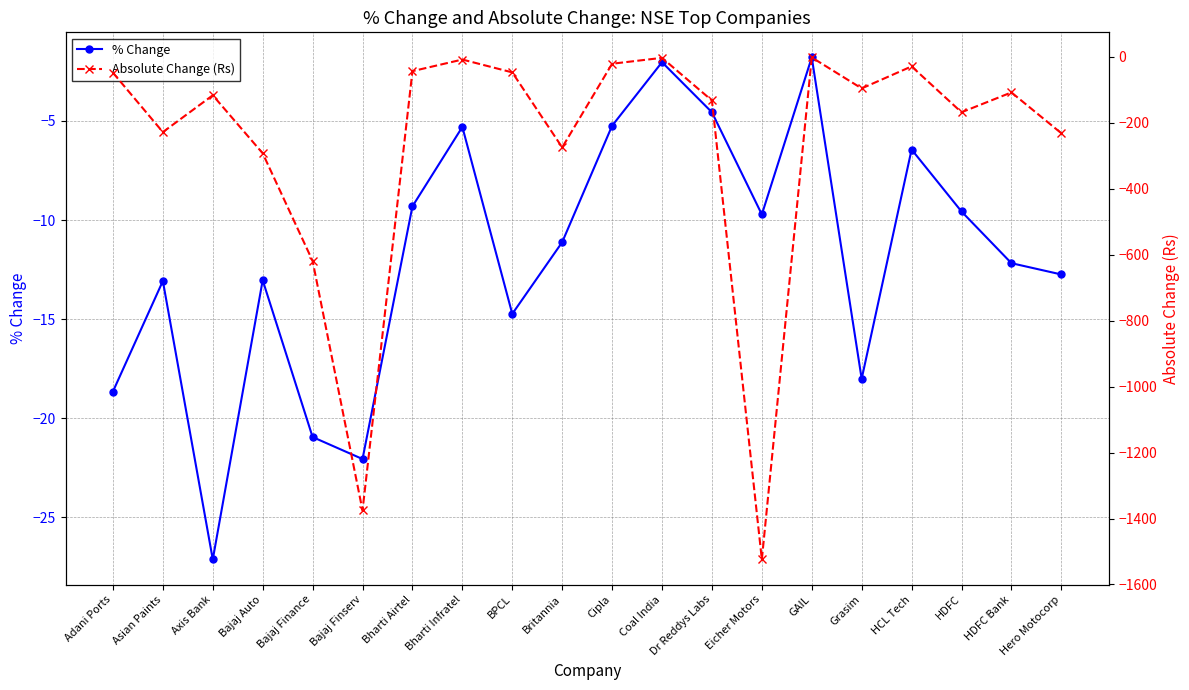

How many interior local valleys does the Absolute Change (Rs) series have?

6